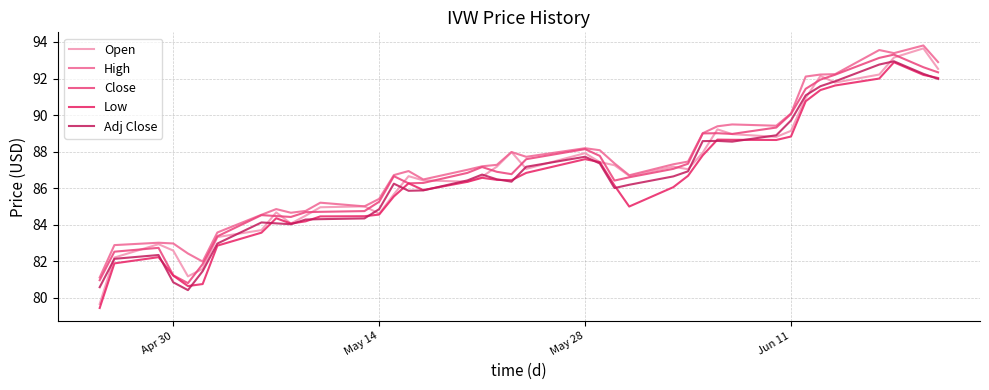

What is the minimum value shown in the chart?

79.4